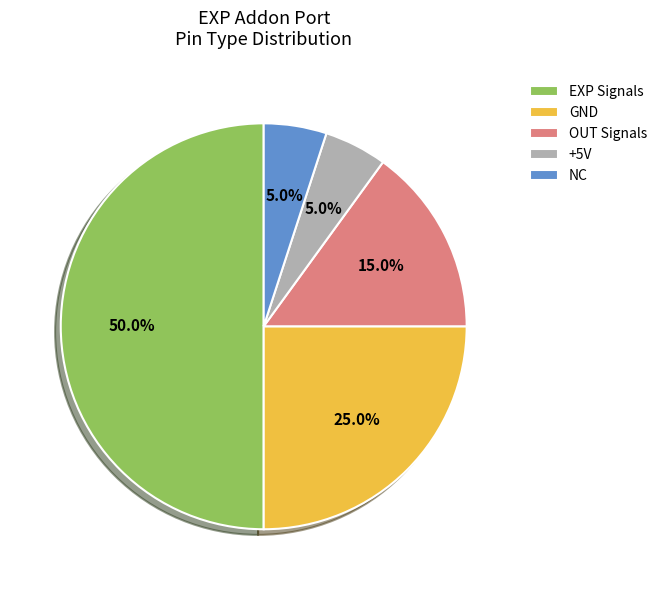

How many slices are in this pie chart?

5